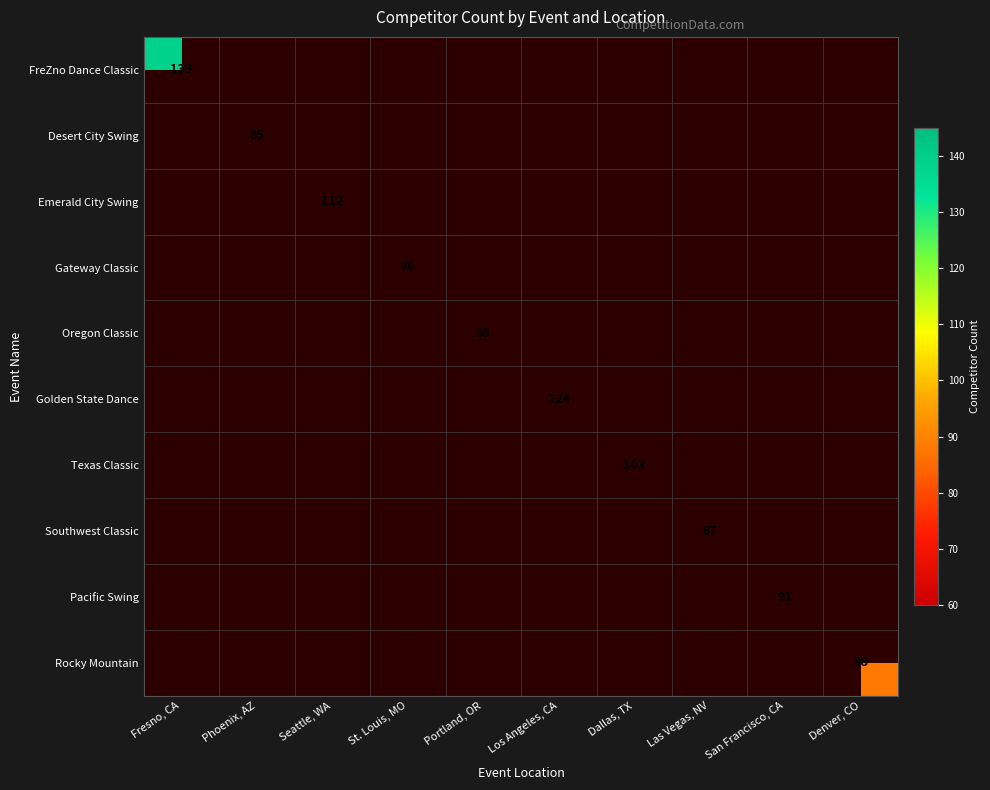

True or false: FreZno Dance Classic has a value of 191 at Fresno, CA.

False